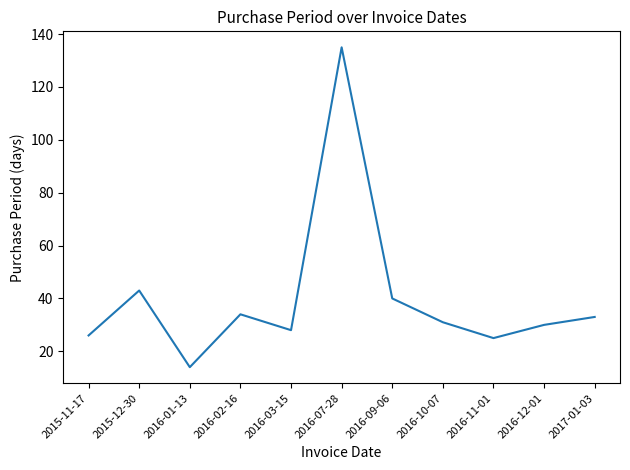

What position from the right is 2015-11-17?

11